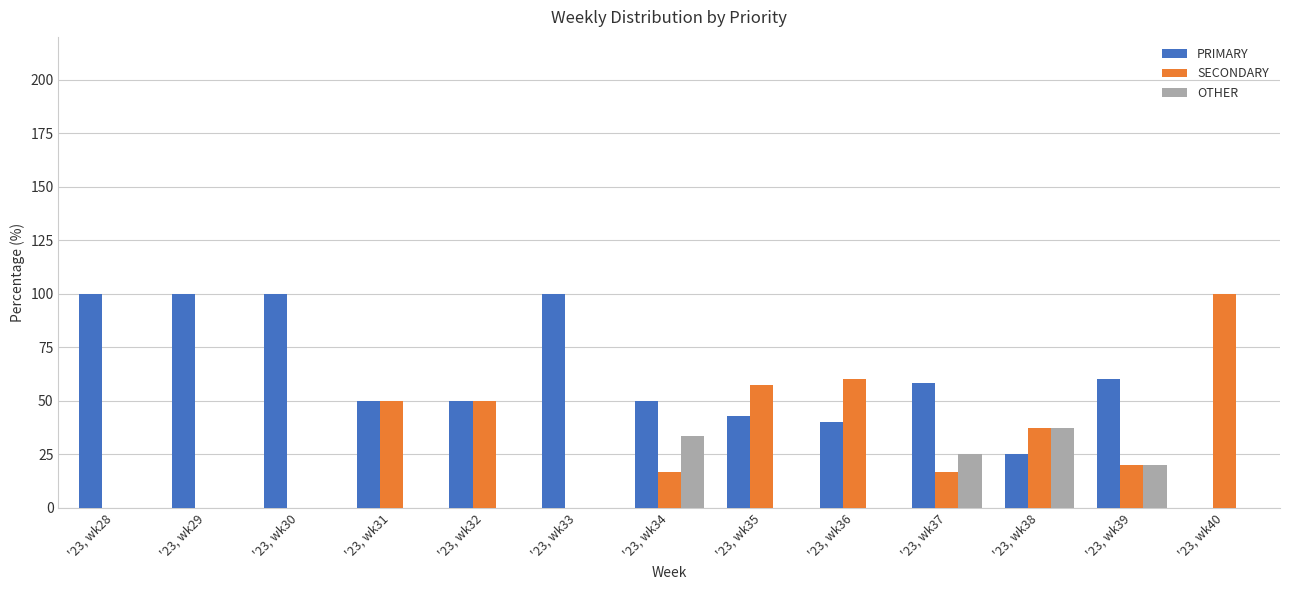

Are the bars grouped side by side (vs. stacked)?

Yes